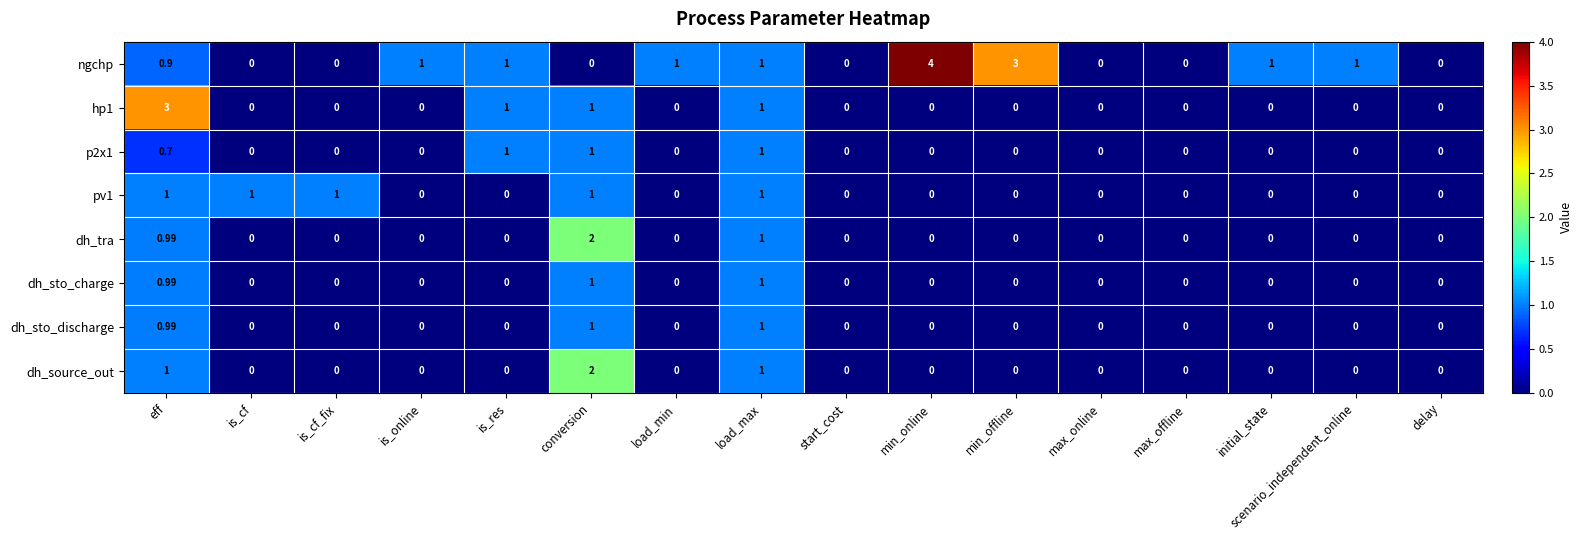

Which series has the widest spread of values?

ngchp